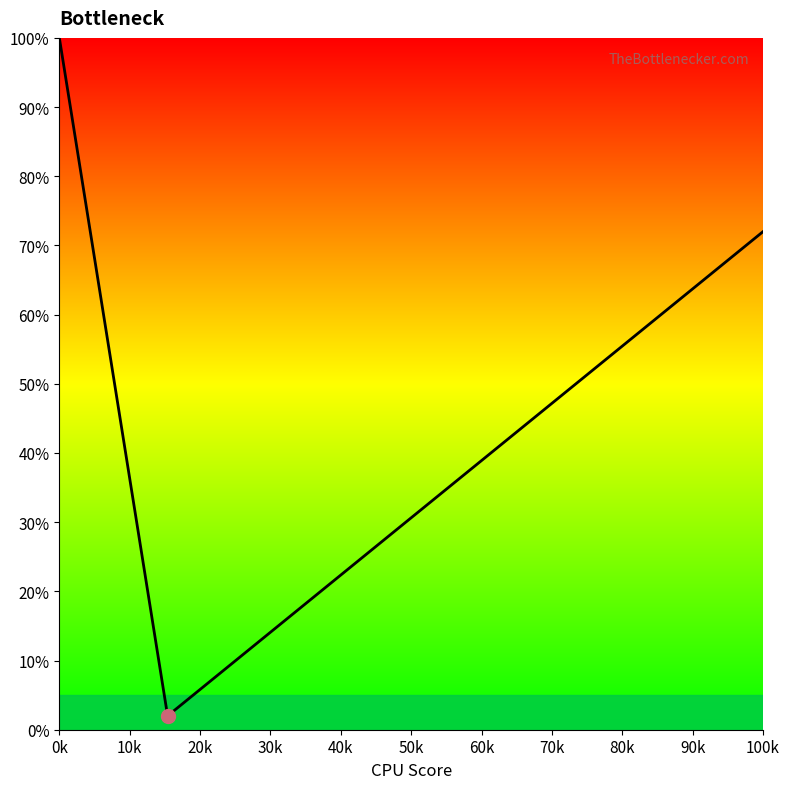

What is the maximum value shown in the chart?

100.0